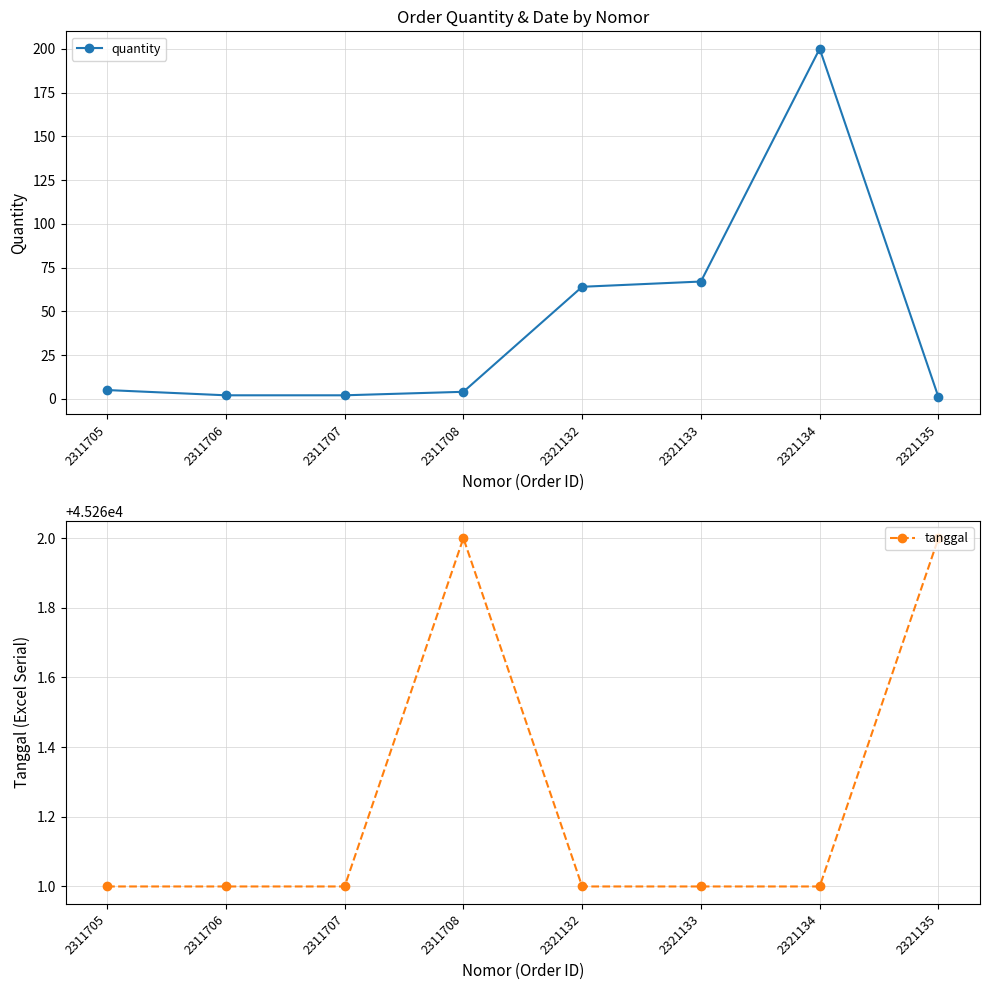

True or false: tanggal has more than 1 interior local peaks.

False